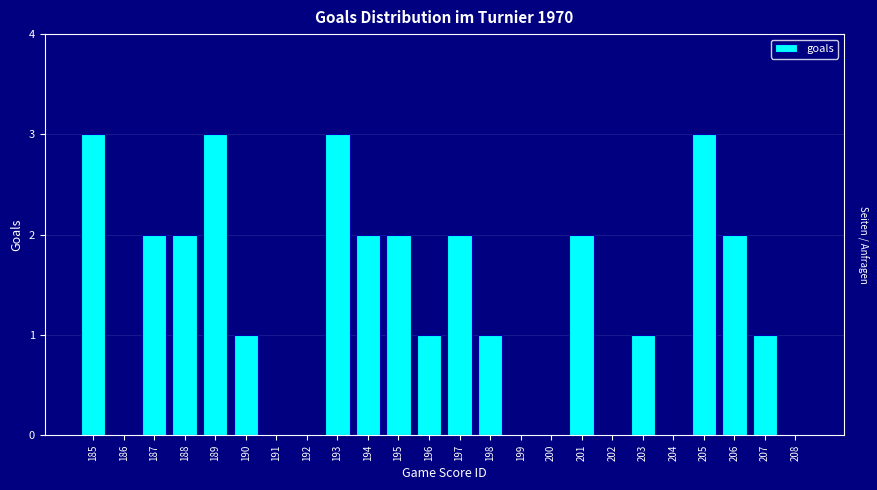

Reading left to right, list all the values displayed in this chart.

185=3	186=0	187=2	188=2	189=3	190=1	191=0	192=0	193=3	194=2	195=2	196=1	197=2	198=1	199=0	200=0	201=2	202=0	203=1	204=0	205=3	206=2	207=1	208=0